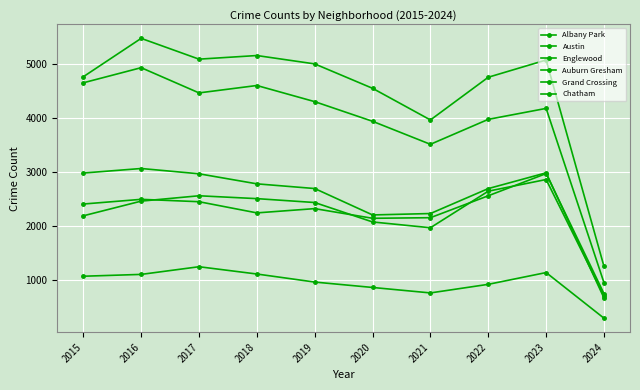

Count the number of categories in the chart.

10